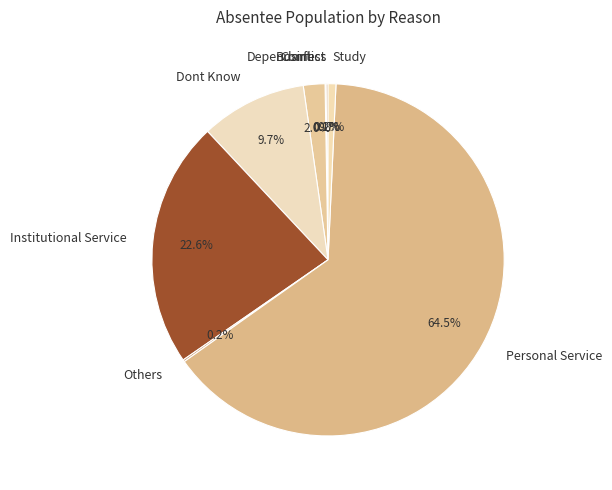

What portion of the pie excludes Dependant?

98.0%